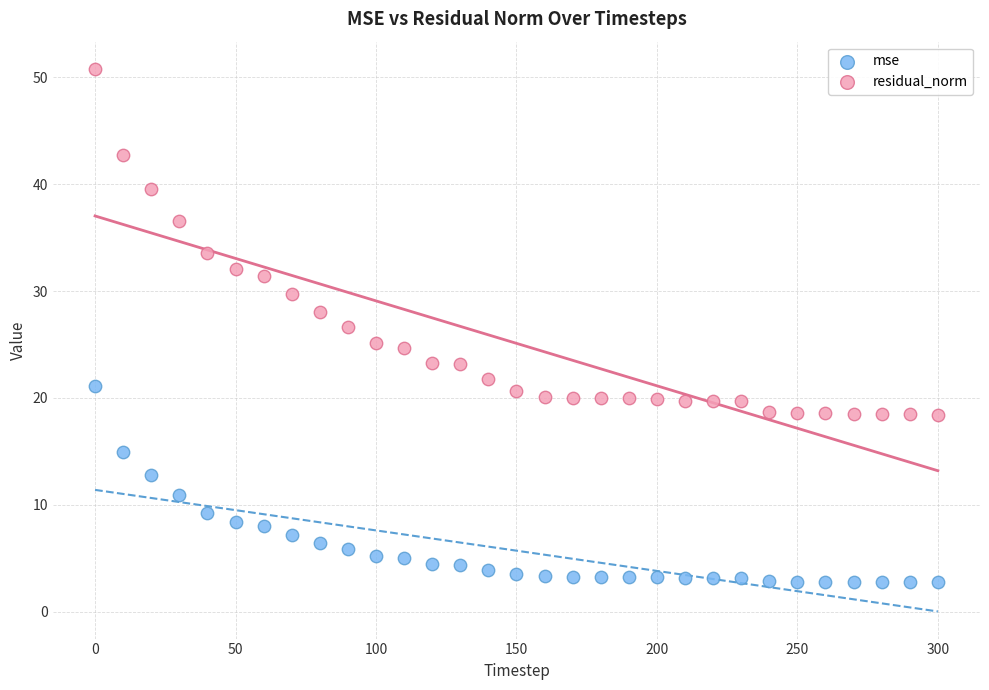

What are all the series names shown in the legend?

mse, residual_norm